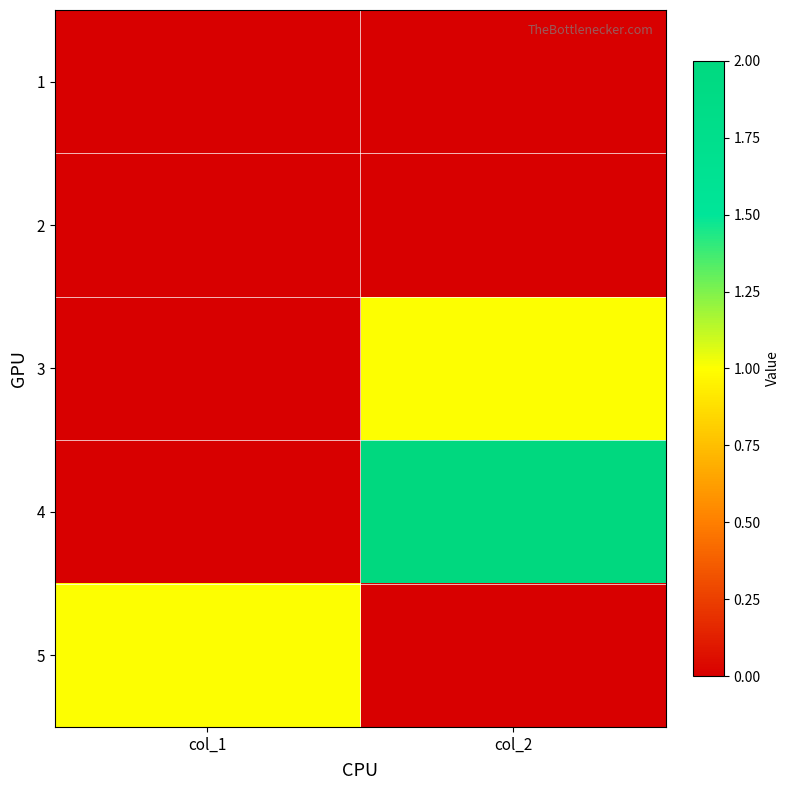

At how many categories does at least one series exceed 0?

2